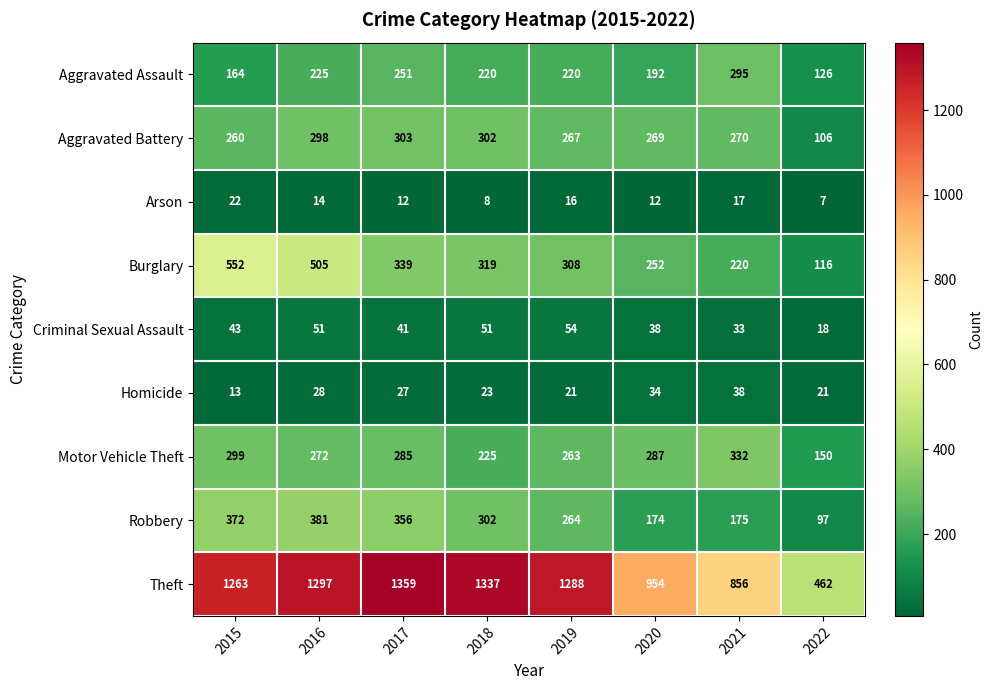

Is it true that Robbery equals 347 at 2019?

False